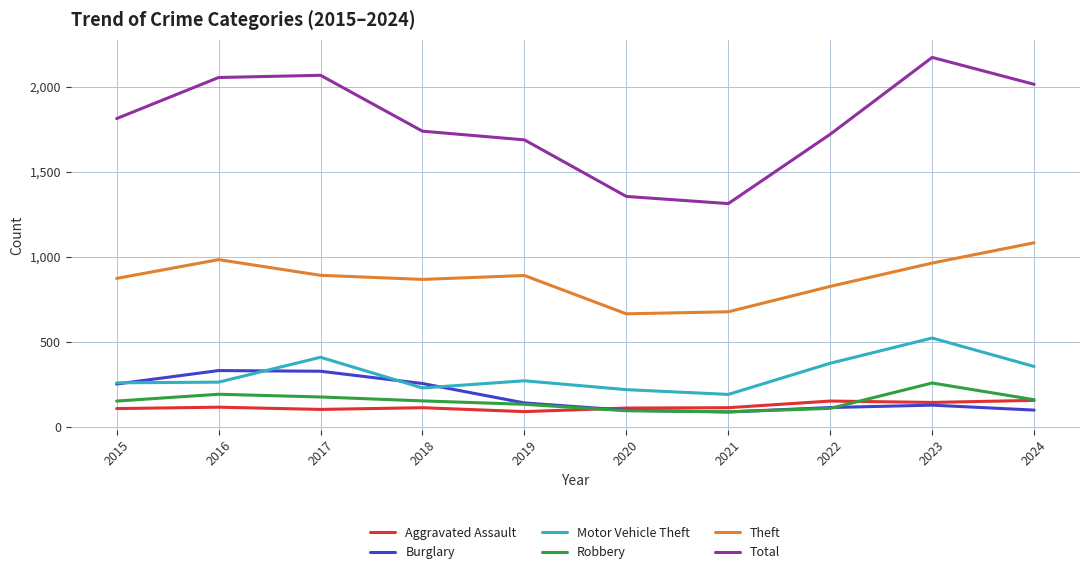

At which label does Total reach its peak?

2023